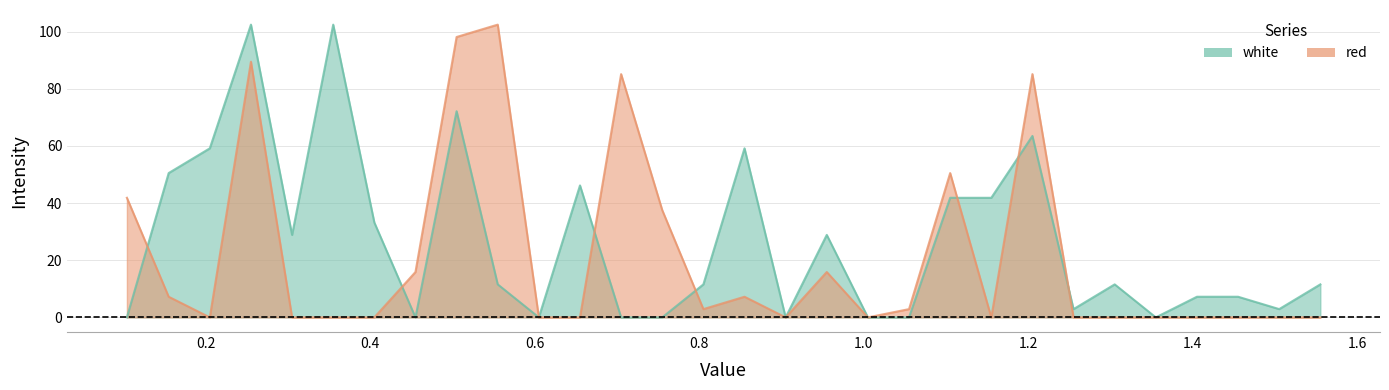

The value of white at 1.355 is 0.0. True or false?

True